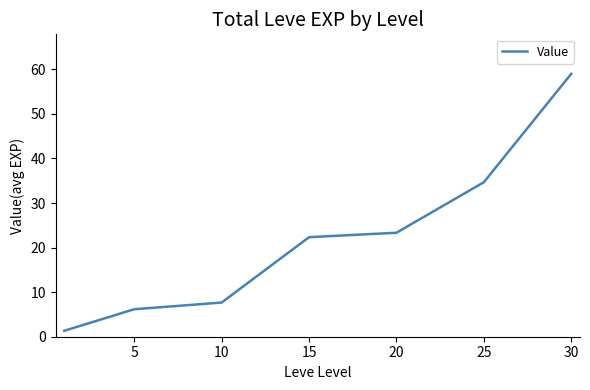

What is the smallest value displayed?

1.3